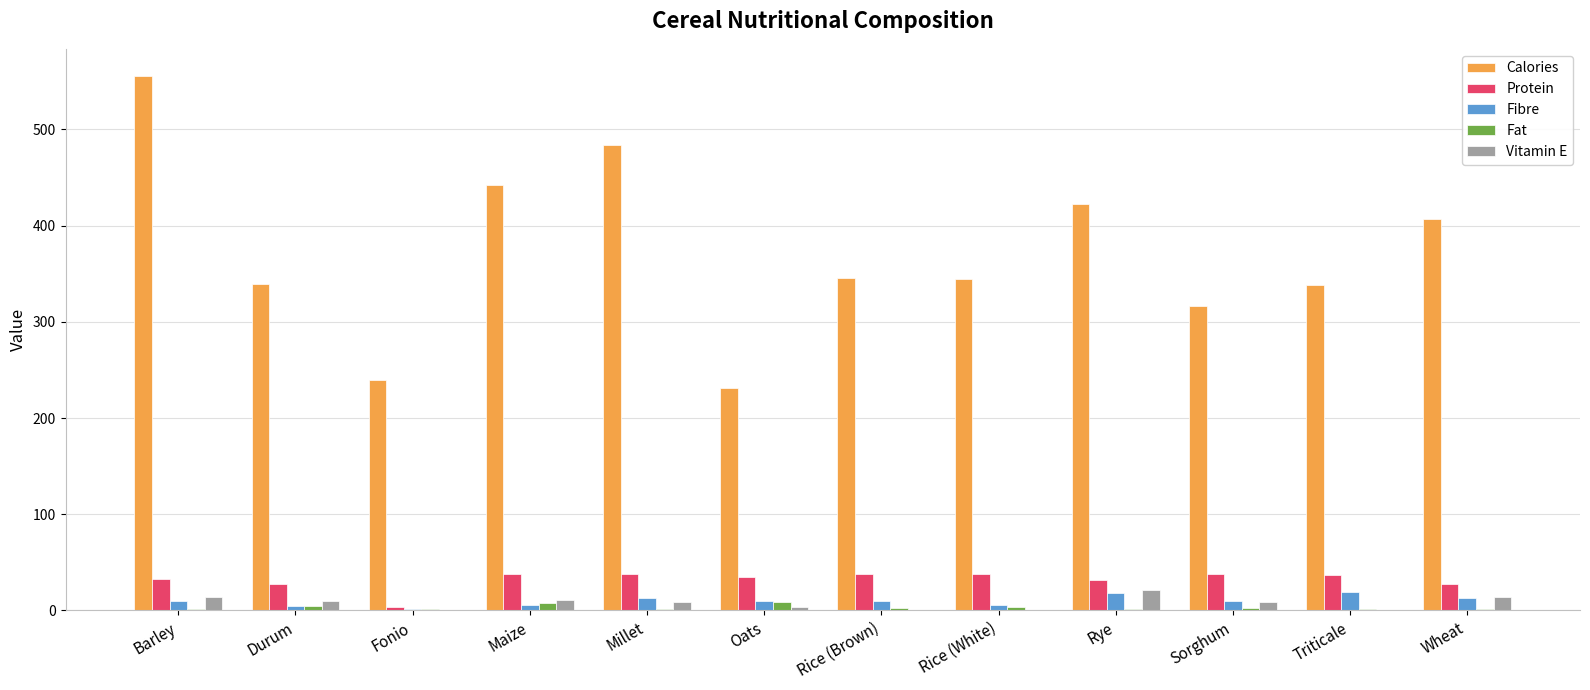

What is the sum of all Vitamin E values?

93.4